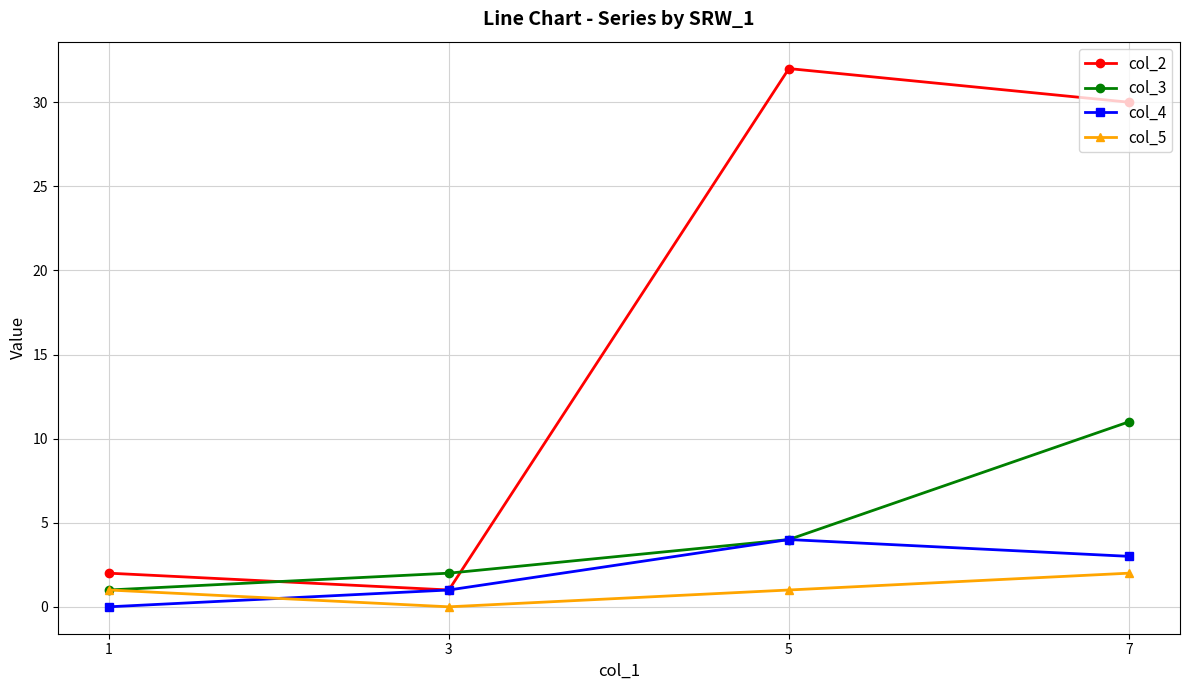

What is the total value across all series at 7?

46